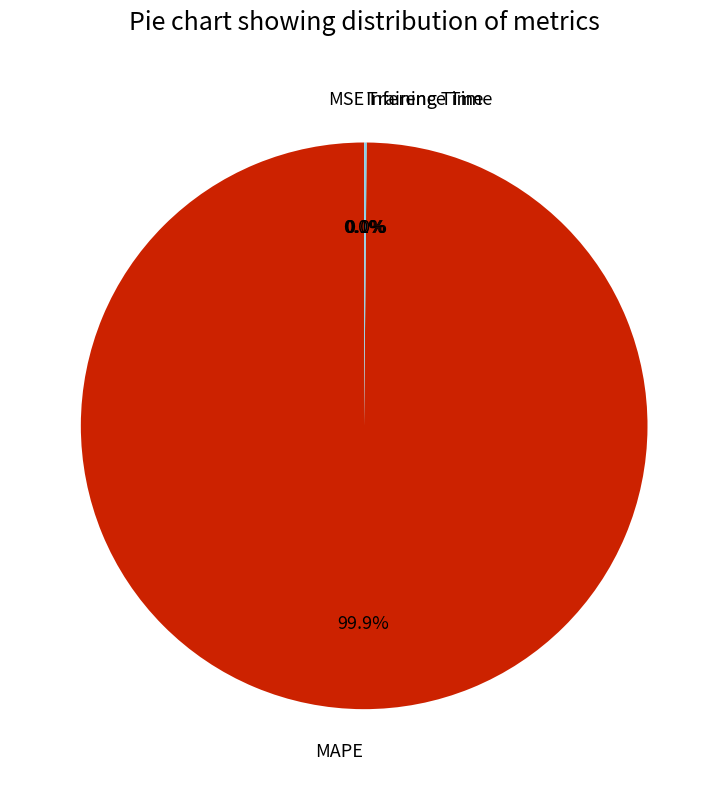

Is there a majority slice in this chart?

Yes